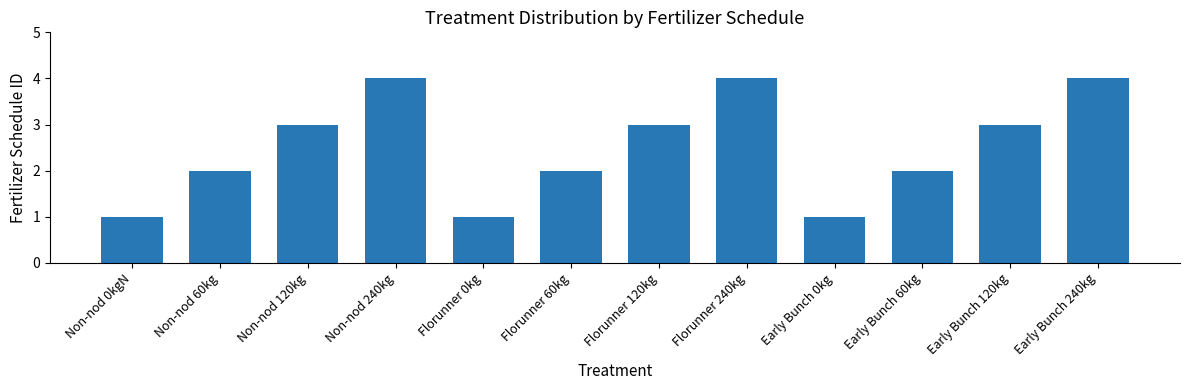

What is the sum of the values at Florunner 60kg and Florunner 0kg?

3